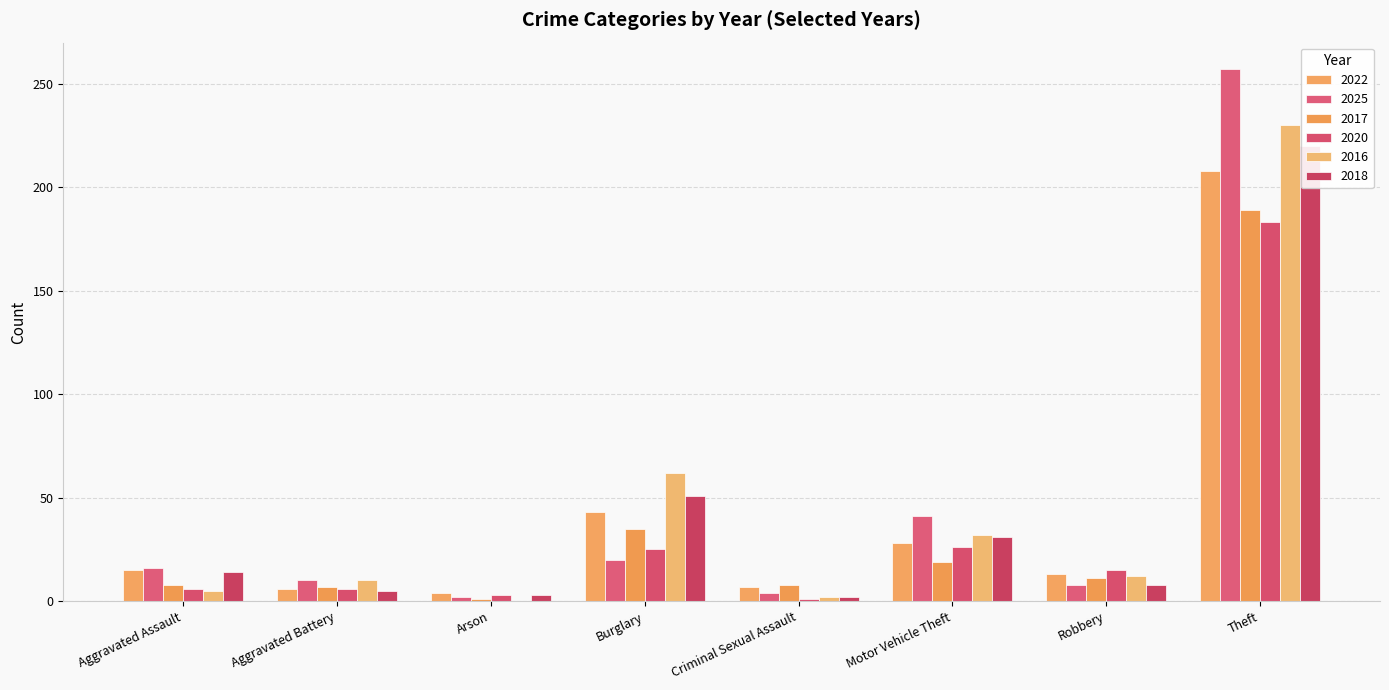

The value of 2016 at Aggravated Assault is 9. True or false?

False